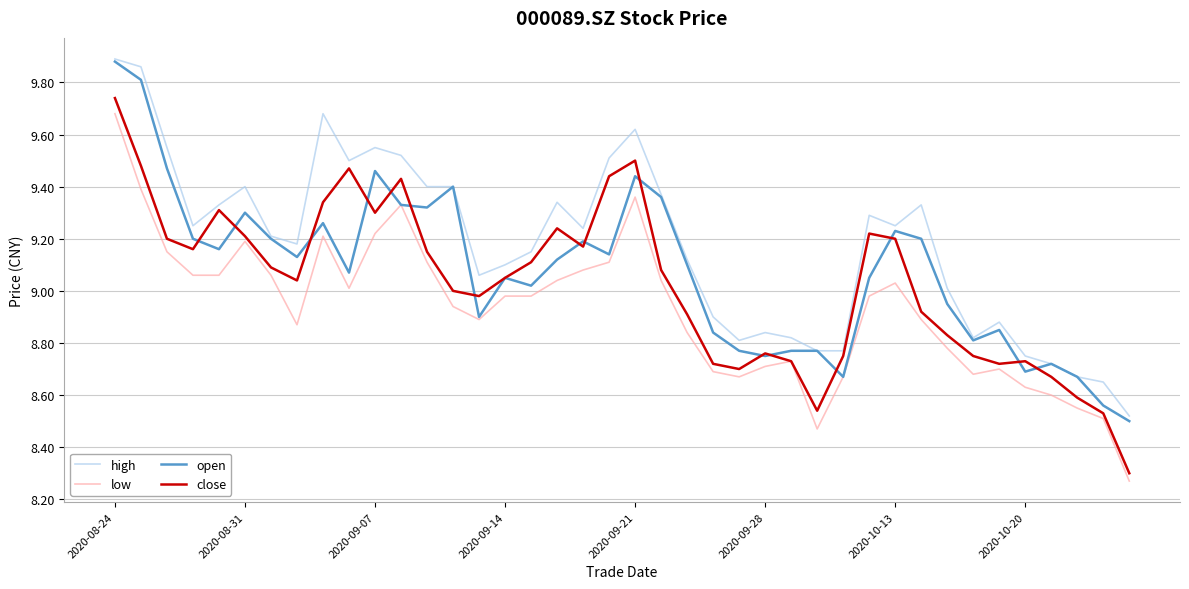

True or false: low and high cross at least once.

False